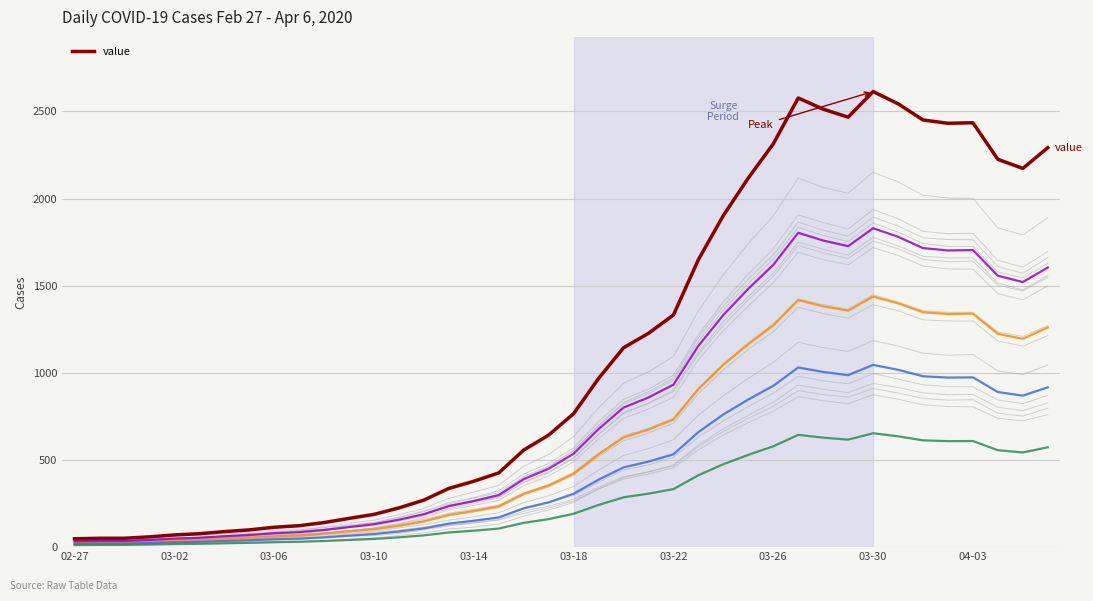

Is it true that the value at 24 is 2254?

False